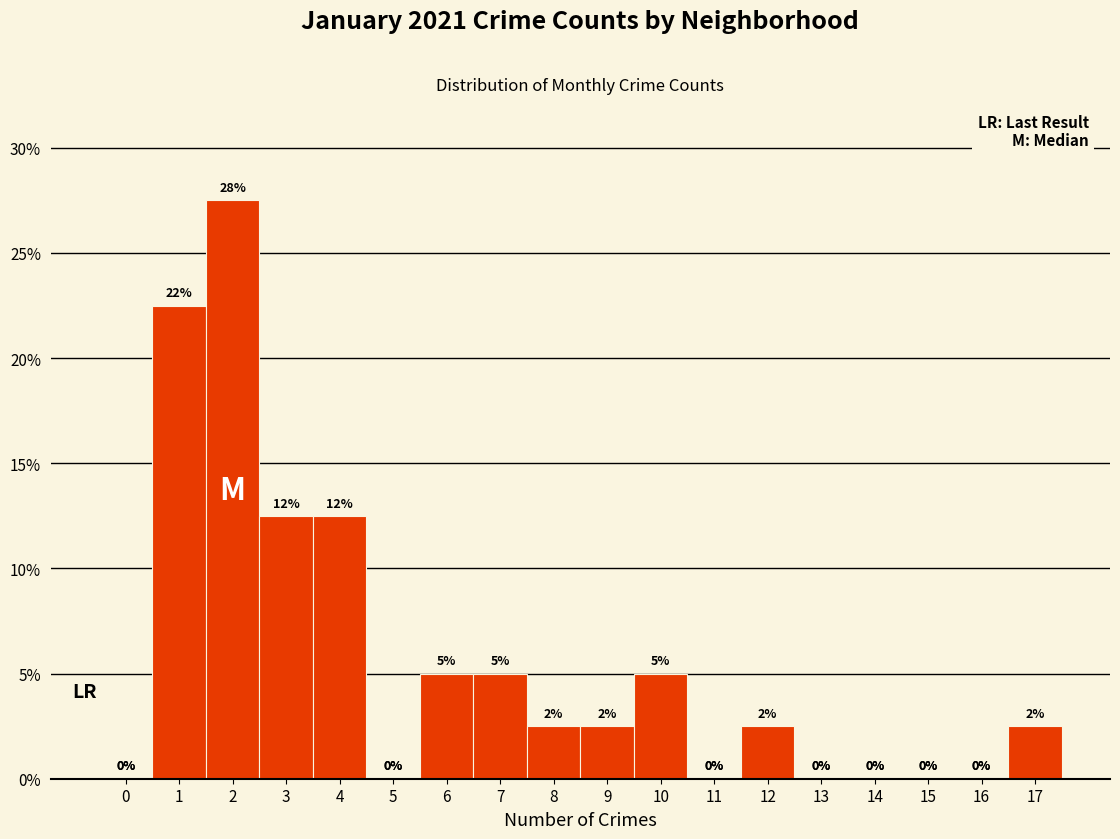

Over which range of the x-axis is the bar tallest?

1.5 to 2.5